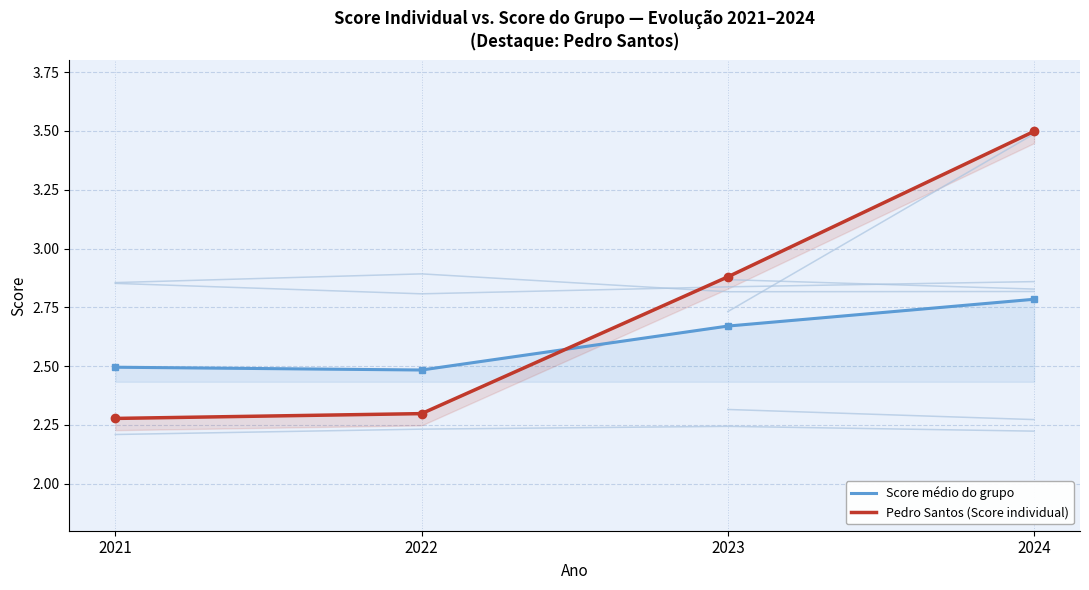

At how many categories does at least one series exceed 2?

4